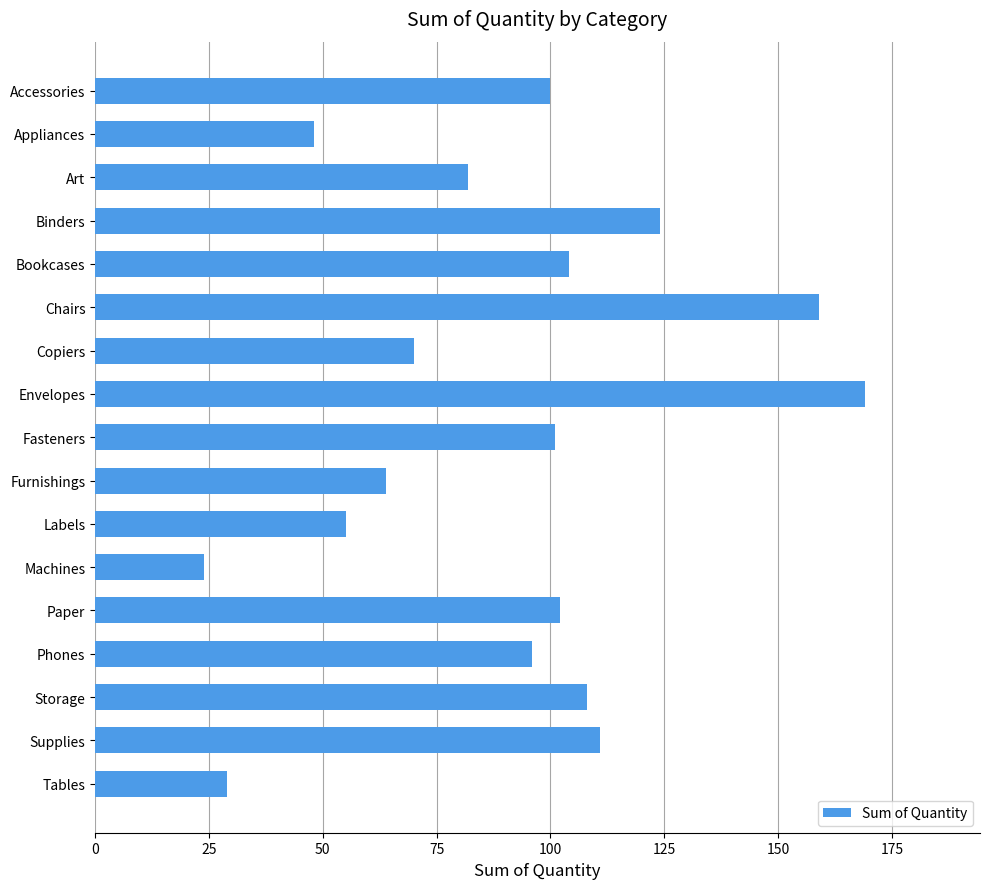

What is the maximum value shown in the chart?

169